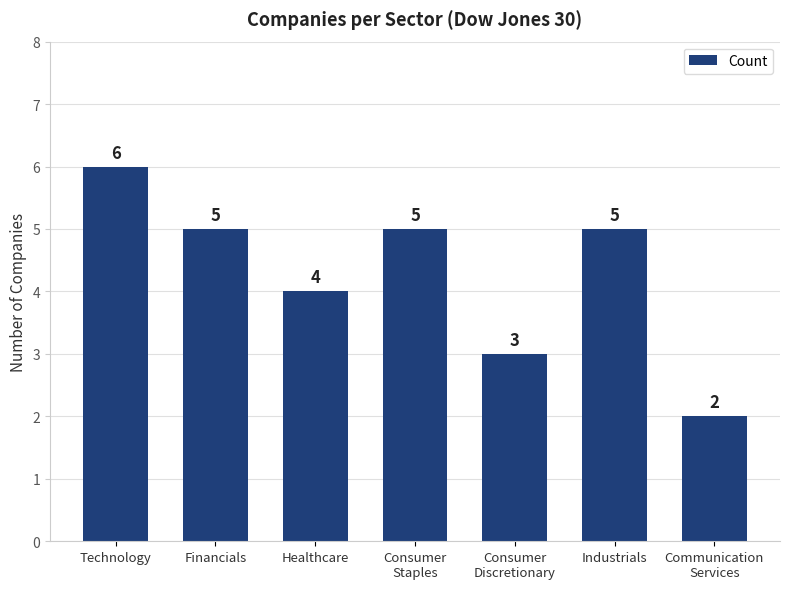

Count the values in the range 3 to 5.

5